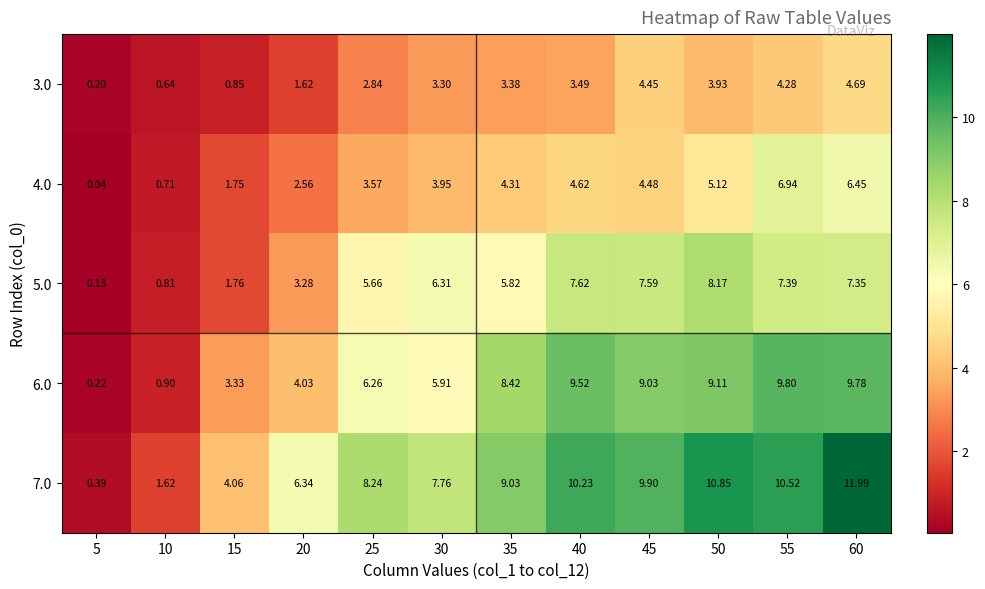

Is the value of 4.0 at 35 greater than the value of 3.0 at 40?

Yes